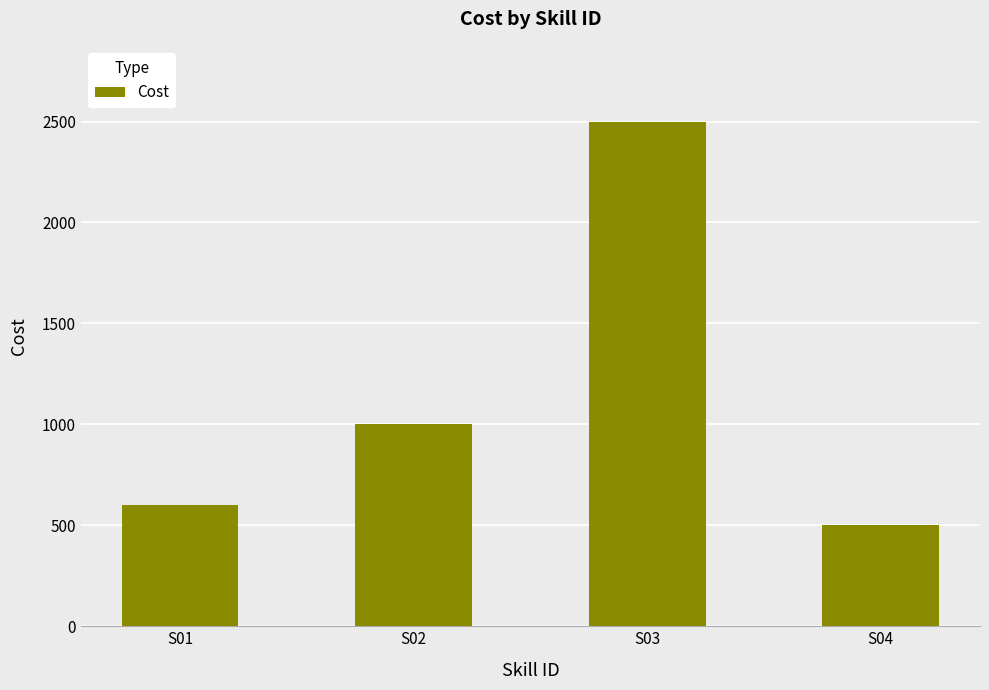

What is the approximate value at S03?

2500